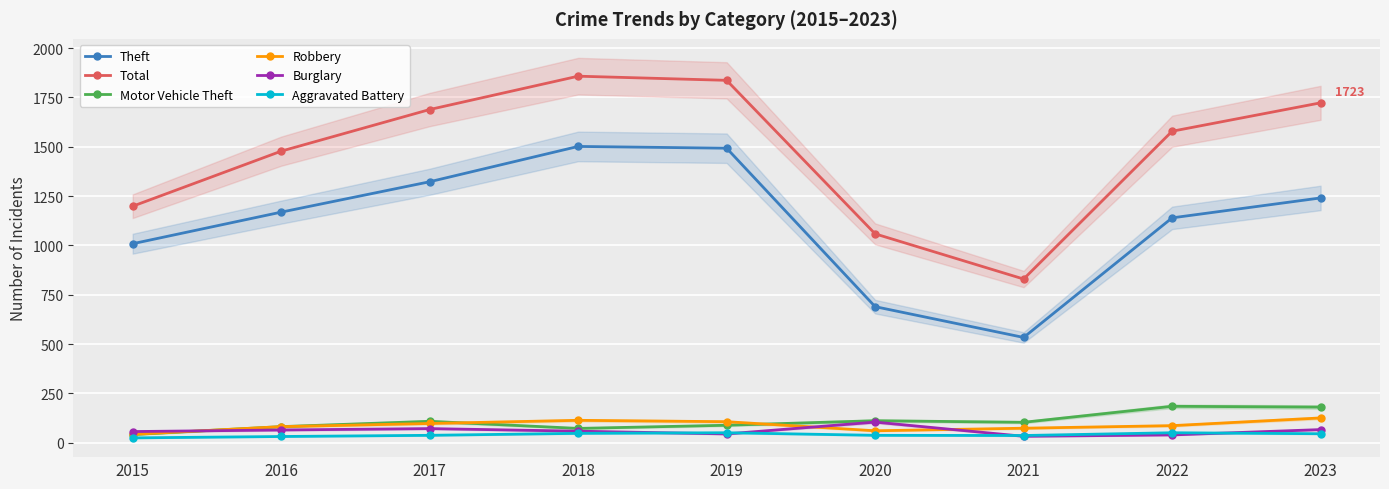

True or false: Robbery and Aggravated Battery cross at least once.

False